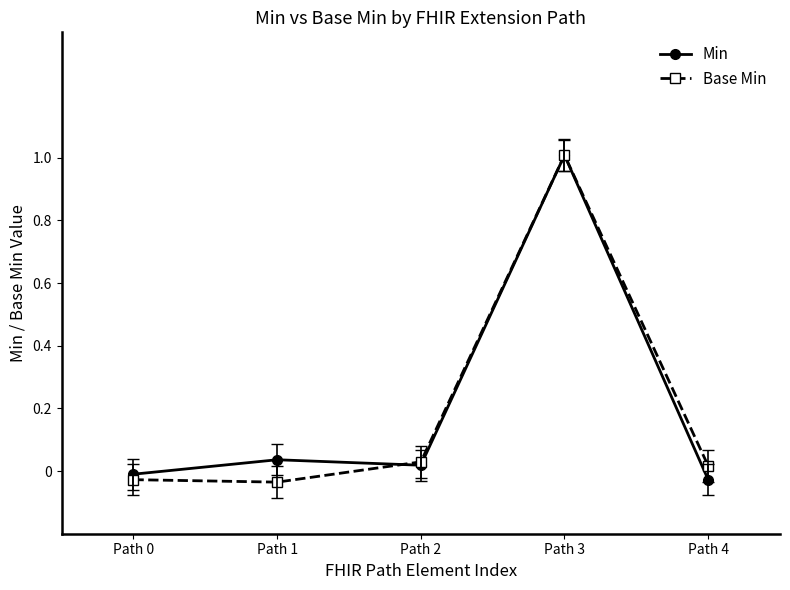

Between Path 3 and Path 4, which series saw the biggest shift?

Min